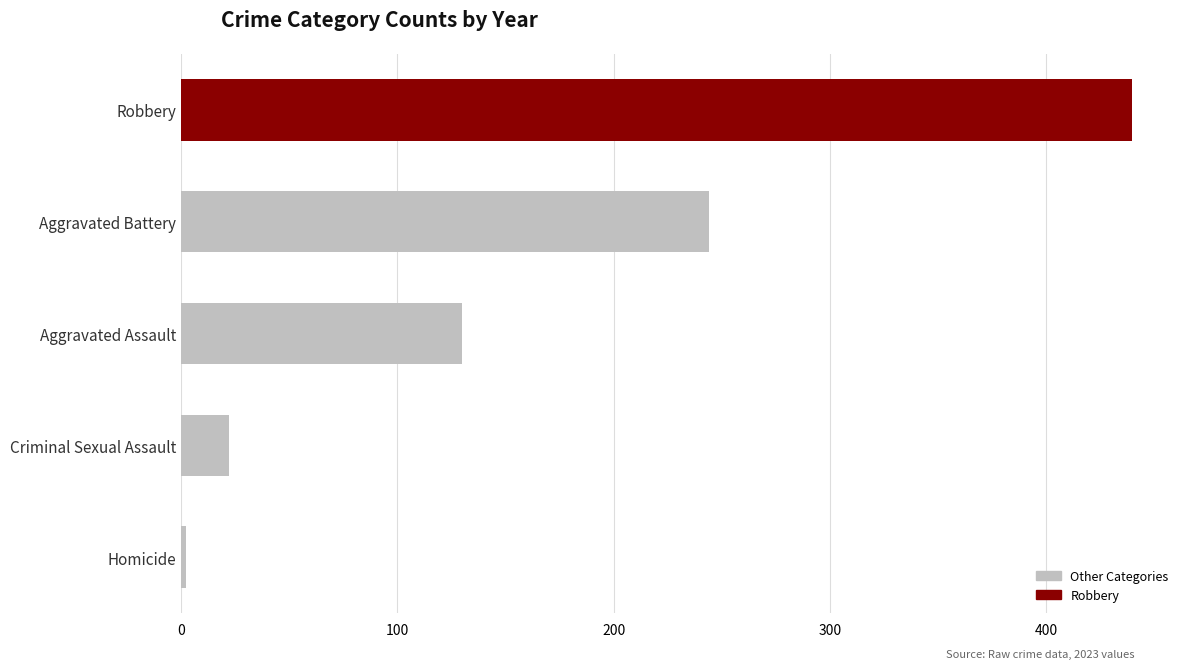

What is the minimum value shown in the chart?

2